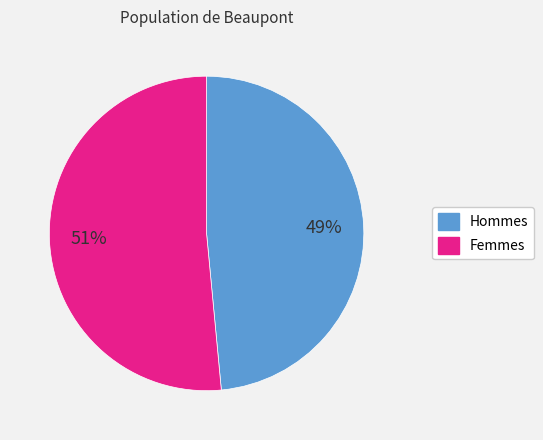

Does any single category account for the majority?

Yes